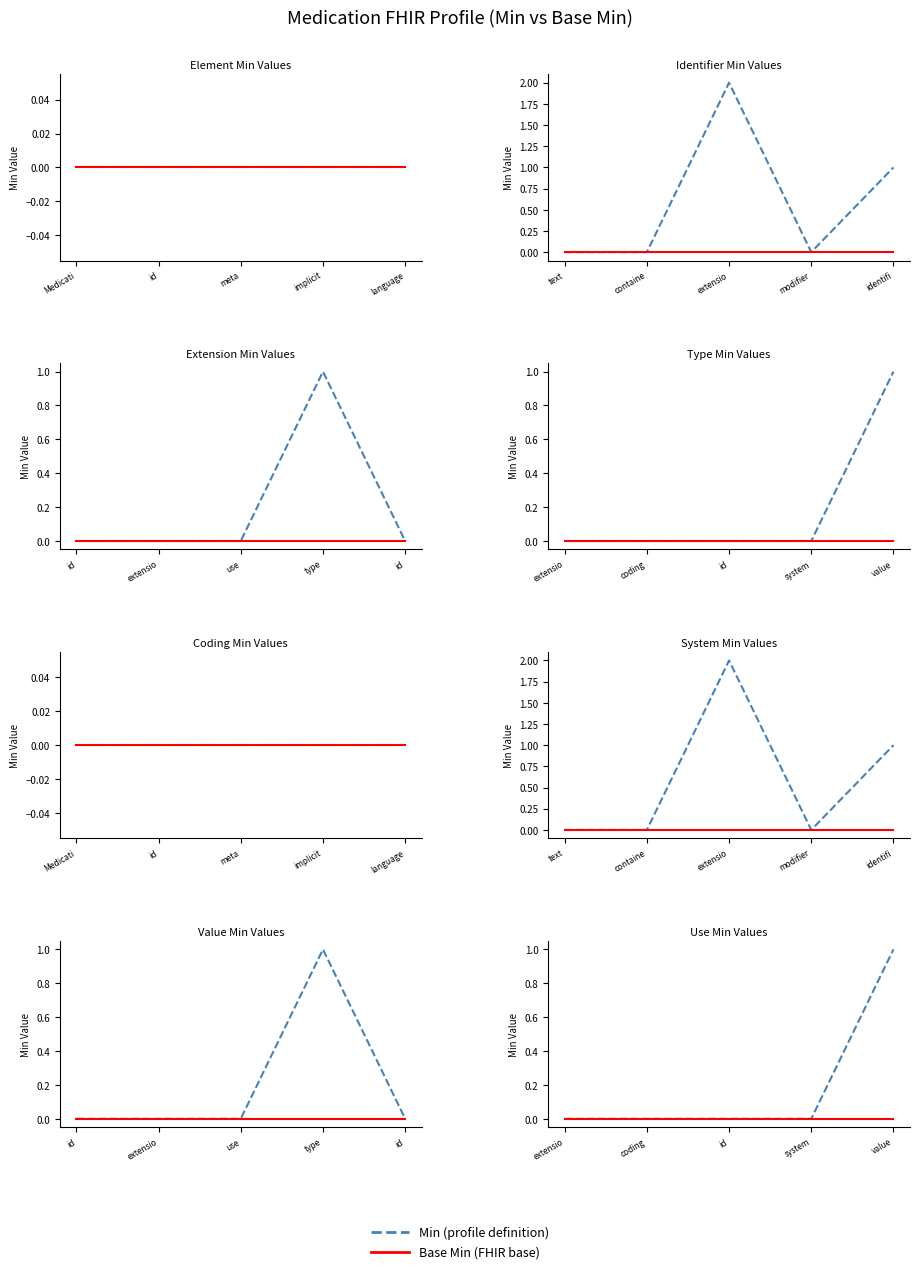

Which series has the largest total across all categories?

Min (profile)